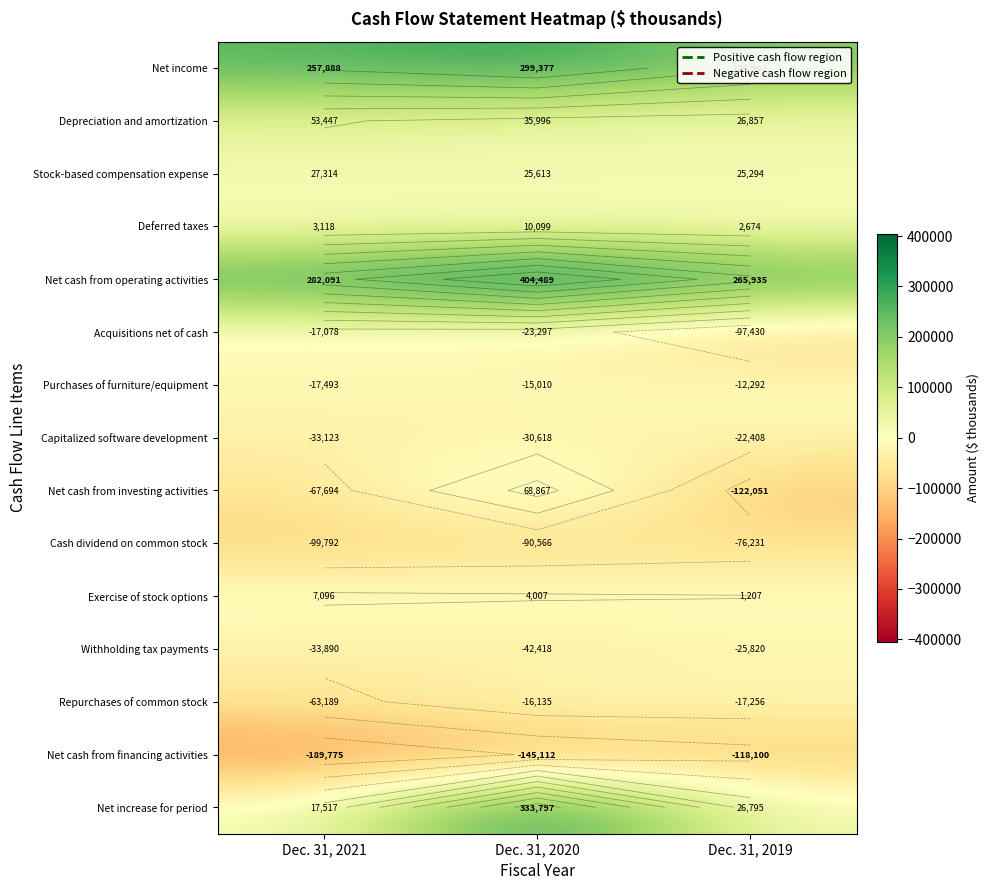

How many data points in Repurchases of common stock are above -17256?

1